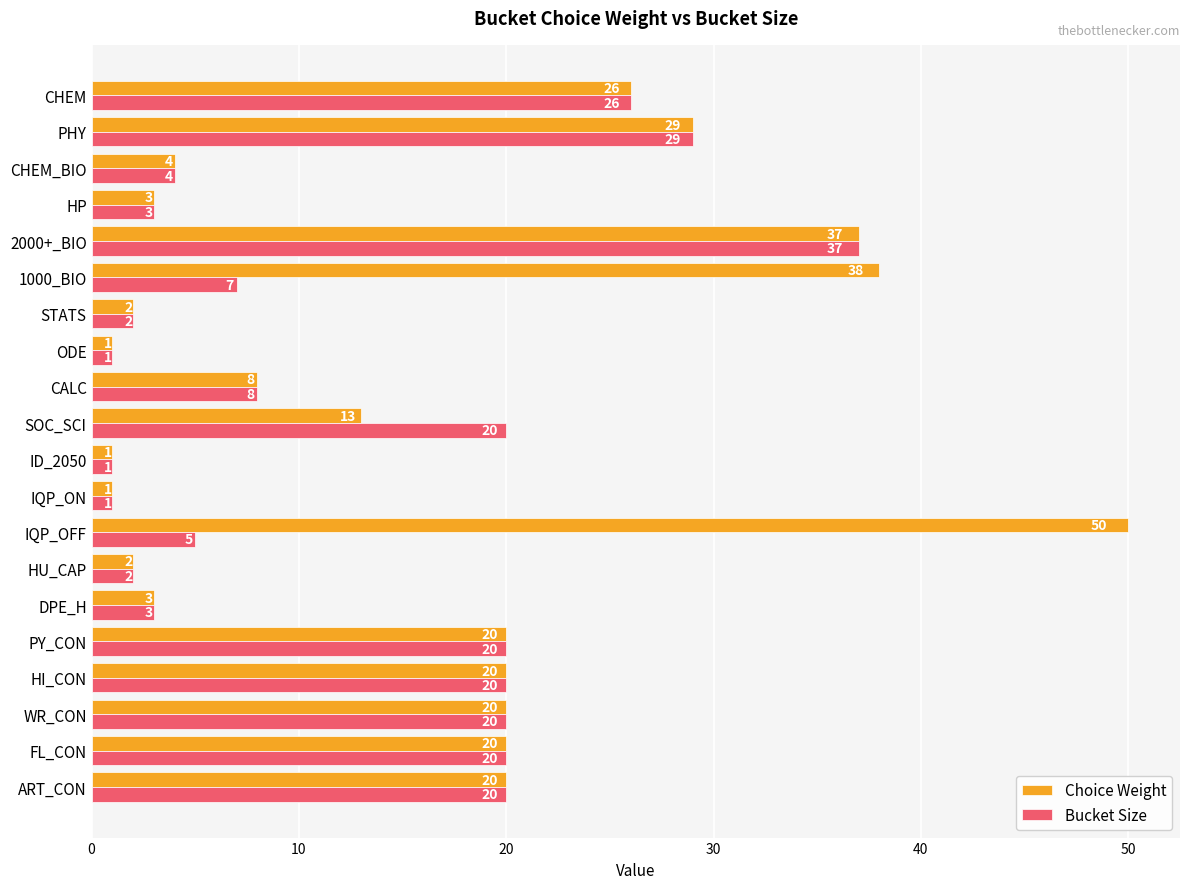

Which series has the largest total across all categories?

Choice Weight